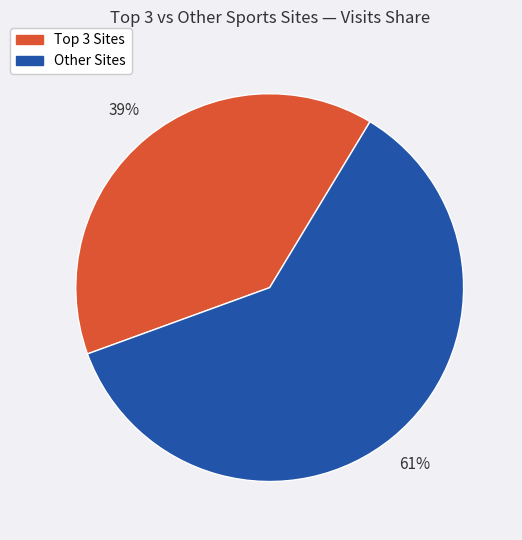

Rank the categories by value from lowest to highest.

Top 3 Sites, Other Sites